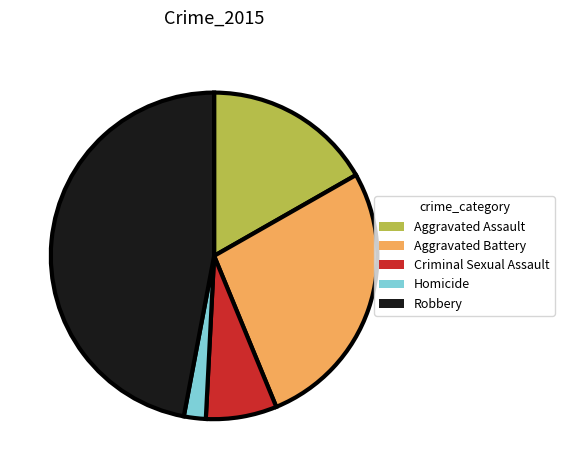

Does Aggravated Assault represent more than half of the total?

No